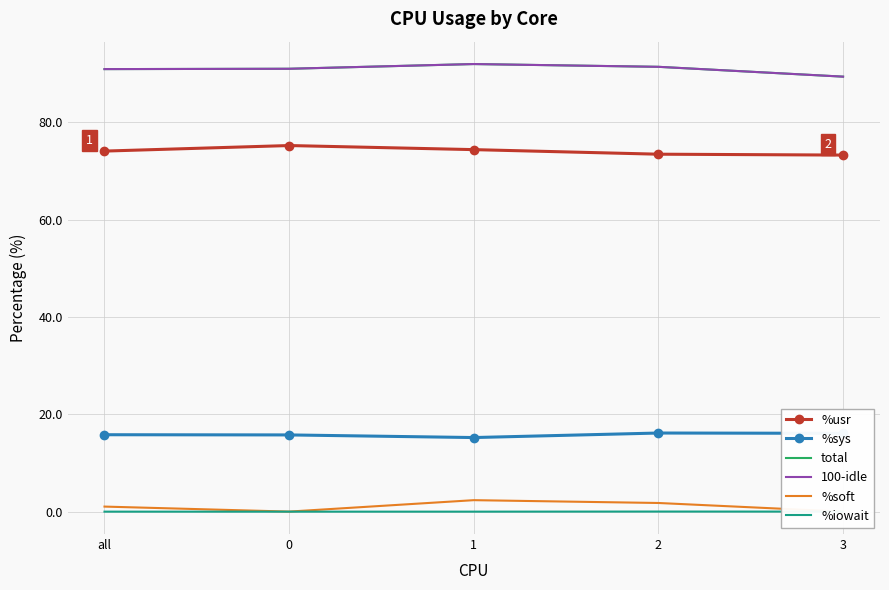

At which category does %sys reach its first local valley?

1